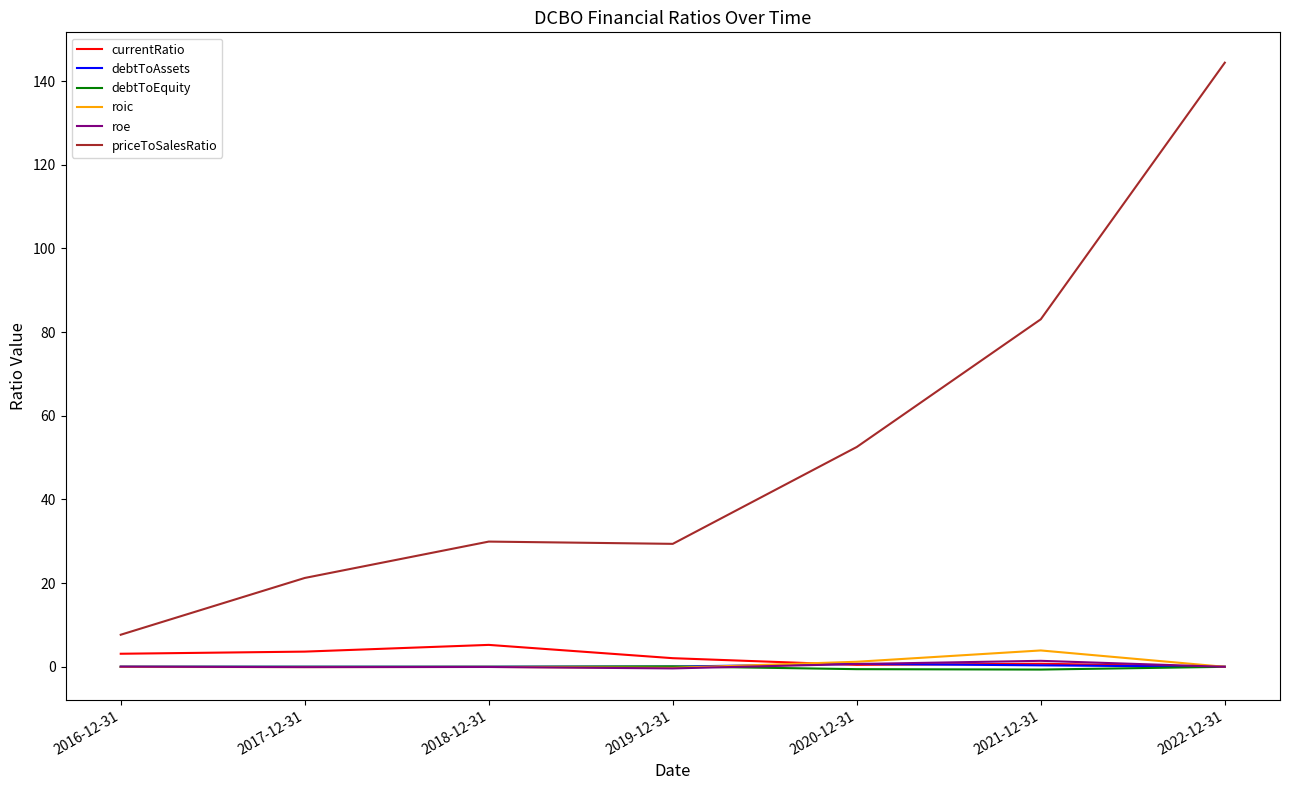

What is the difference between the currentRatio values at 2021-12-31 and 2019-12-31?

1.3